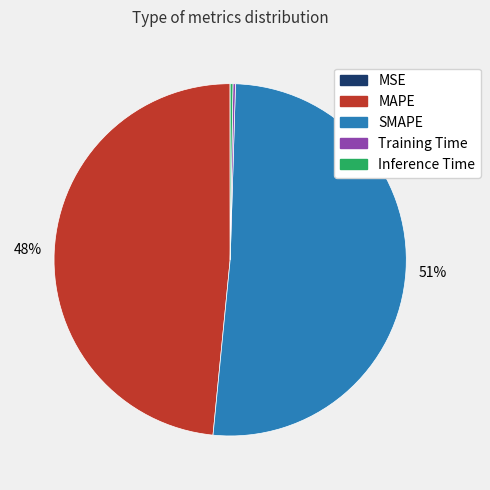

To the nearest percent, what is the average slice percentage?

20%